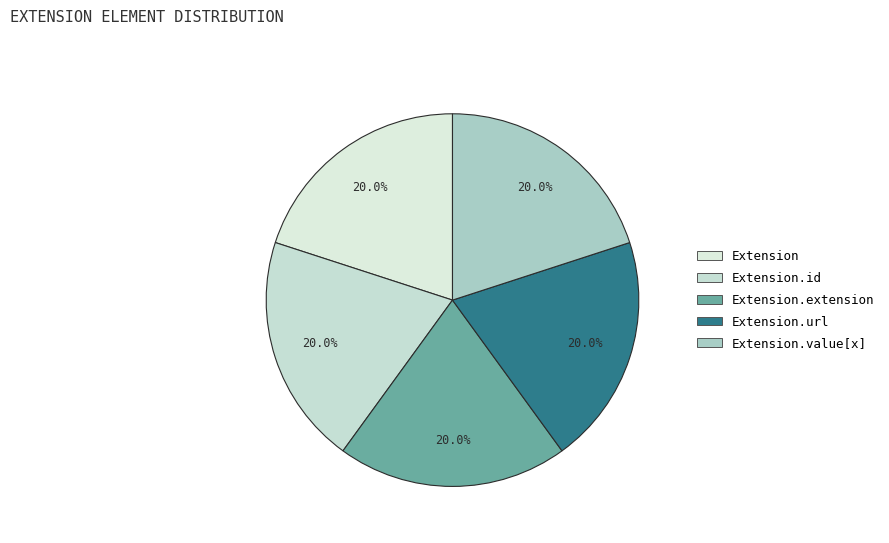

Is there any slice that represents more than half of the pie?

No